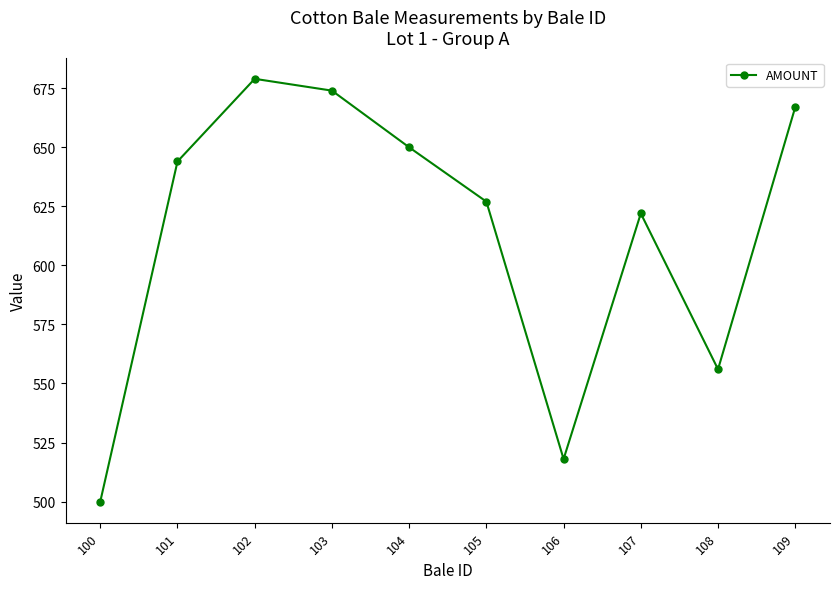

The chart shows a value of 627 at 105. True or false?

True